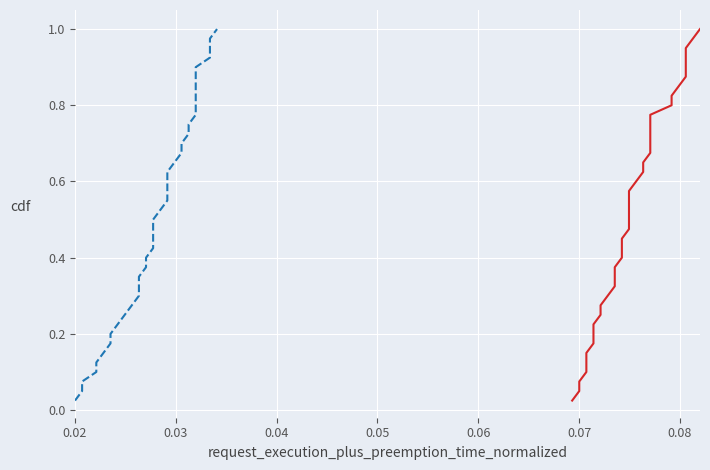

What is the difference between the maximum and minimum values in the y series?

1.0